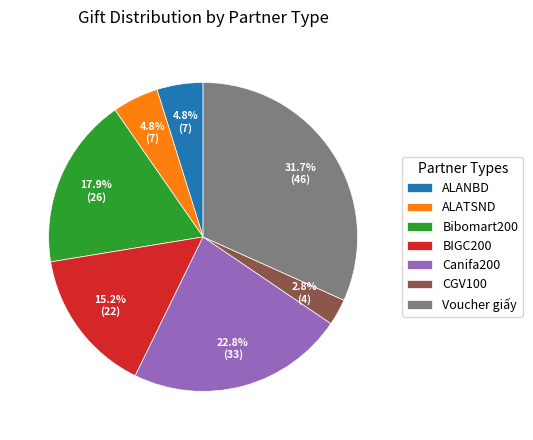

Which has a higher value, BIGC200 or Voucher giấy?

Voucher giấy